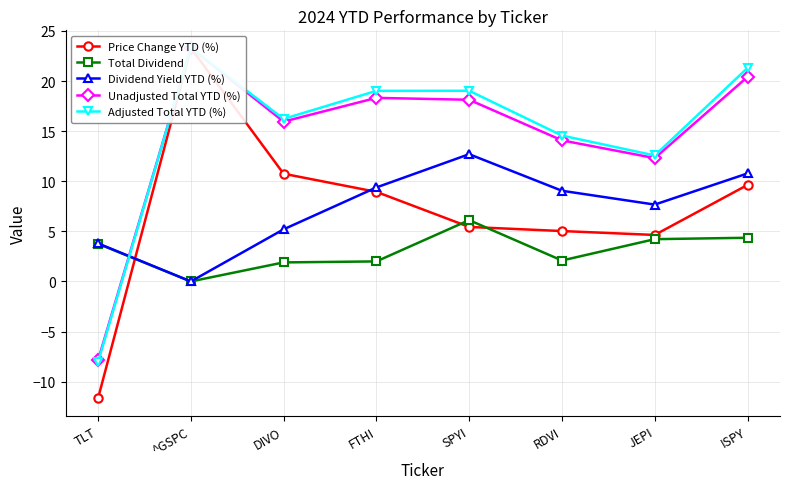

What is the sum of the Dividend Yield YTD (%) values at JEPI and FTHI?

17.1